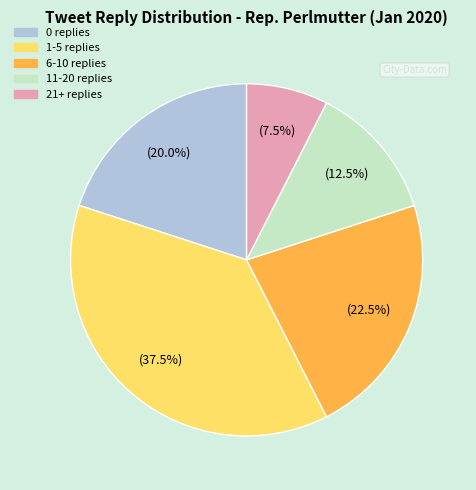

Which has a higher value, 0 replies or 21+ replies?

0 replies